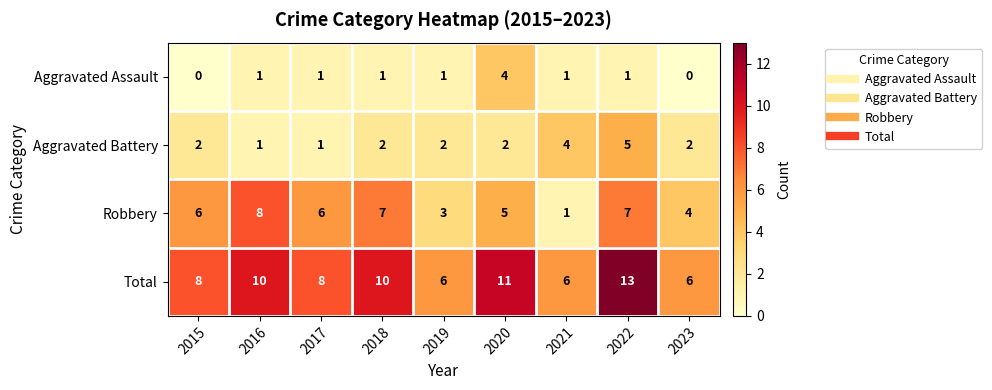

What is the spread (max minus min) of values at 2019?

5